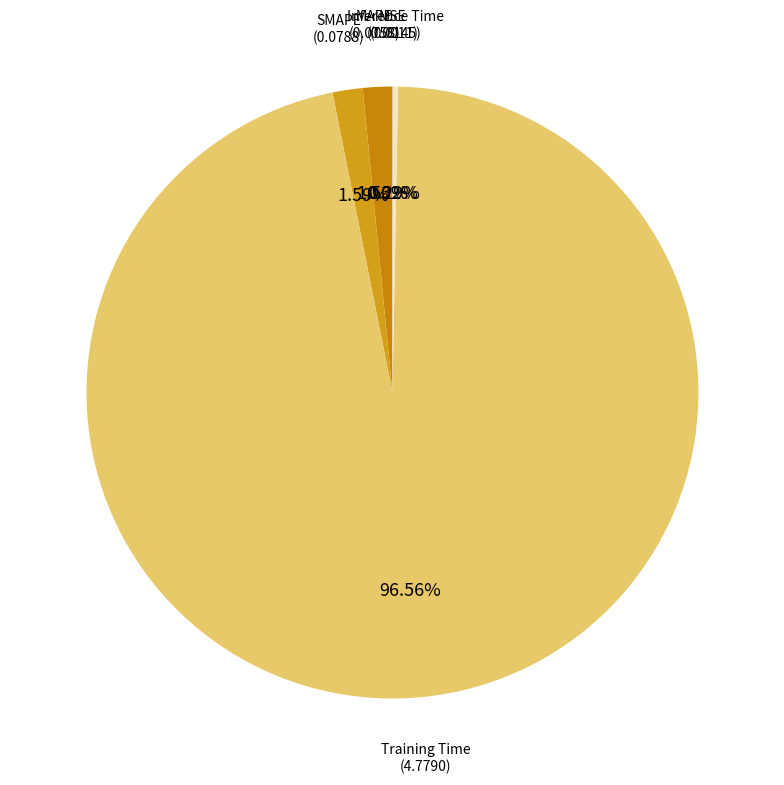

Which has a higher value, SMAPE (0.0788) or Training Time (4.7790)?

Training Time (4.7790)